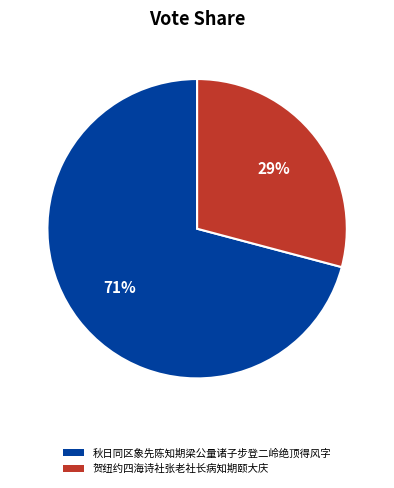

To the nearest percent, what portion does 贺纽约四海诗社张老社长病知期颐大庆 represent?

29%